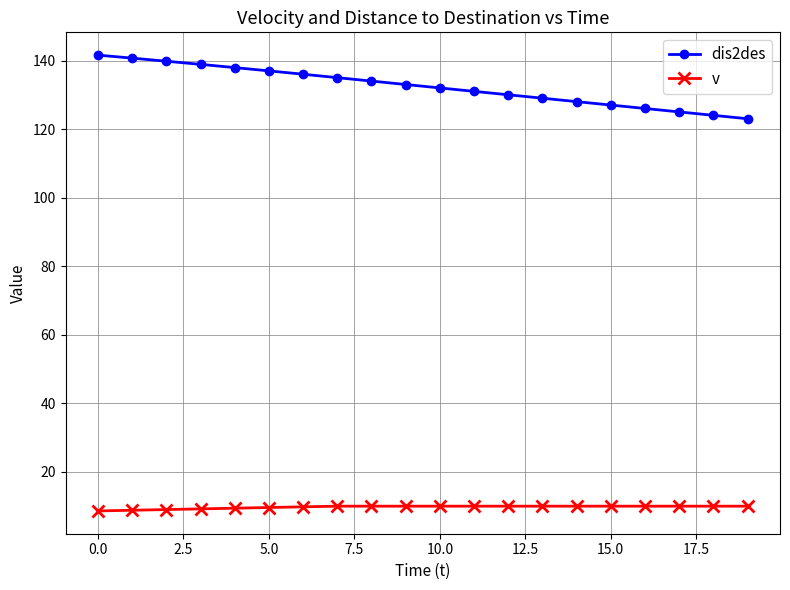

Which series has the widest spread of values?

dis2des